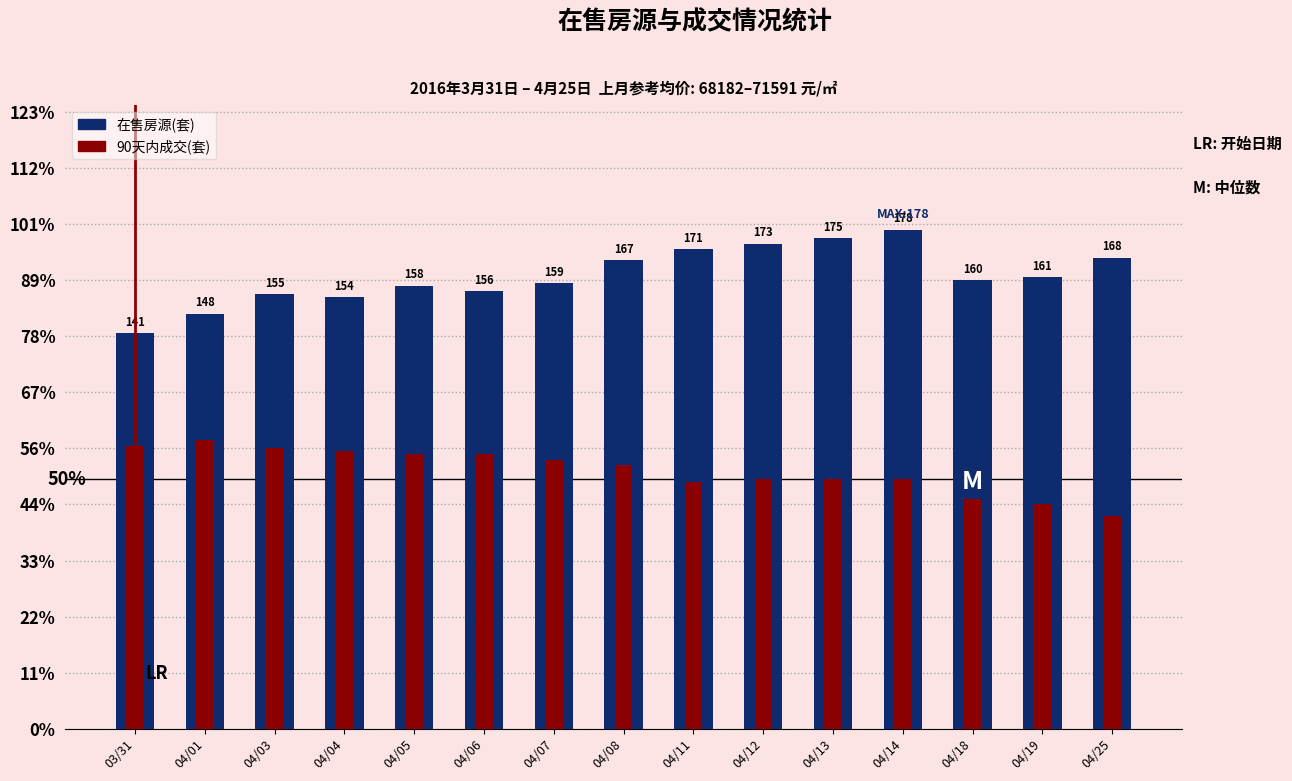

What is the label of the 7th bar from the right?

04/11